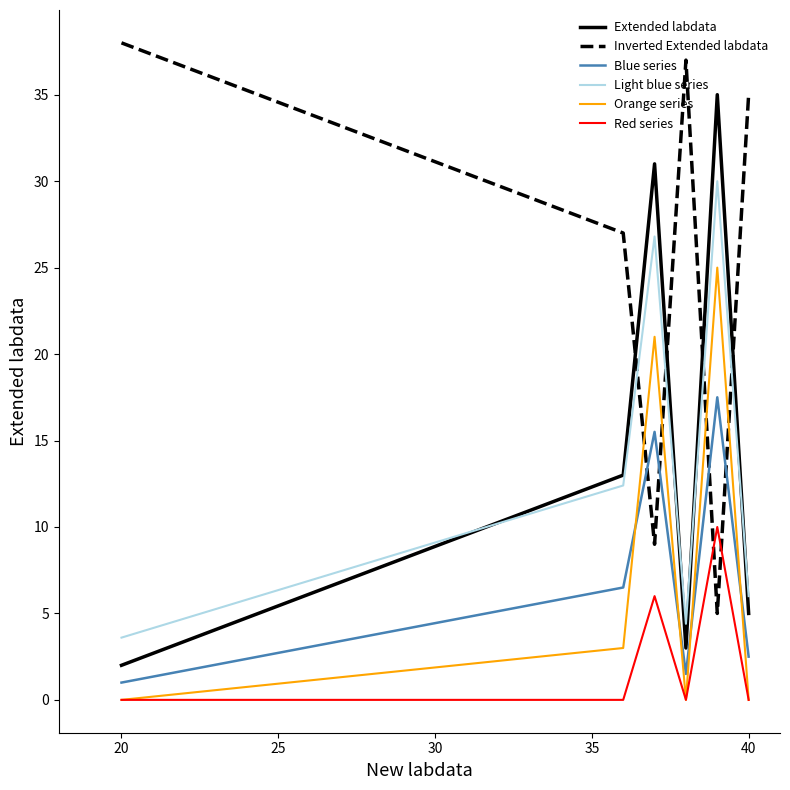

What is the highest value of the Light blue series series?

30.0